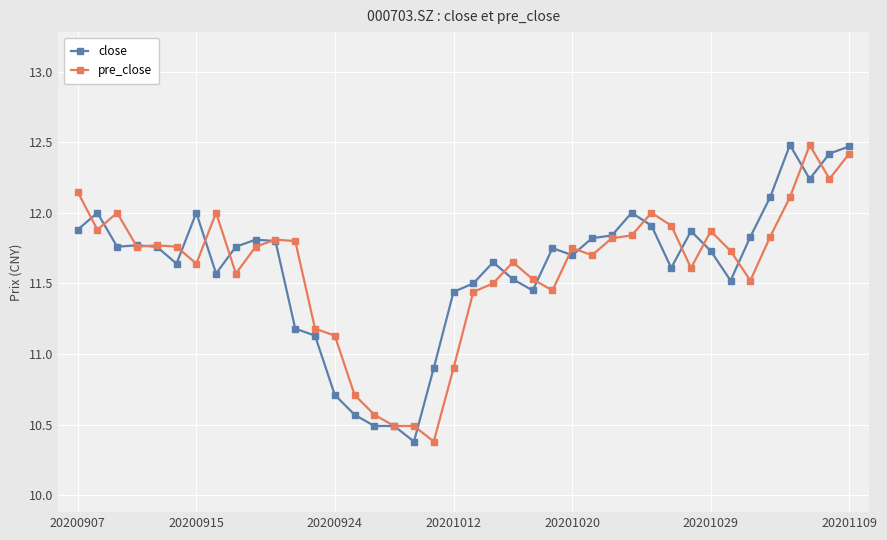

True or false: pre_close has more than 1 points higher than both neighbors.

True